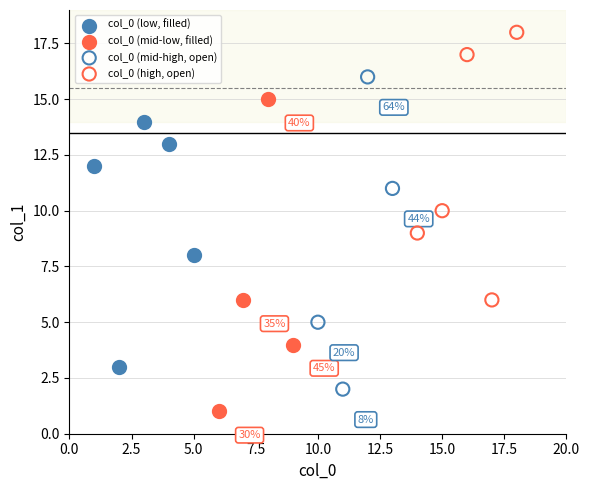

Which series reaches the maximum Y coordinate?

col_0 (high, open)